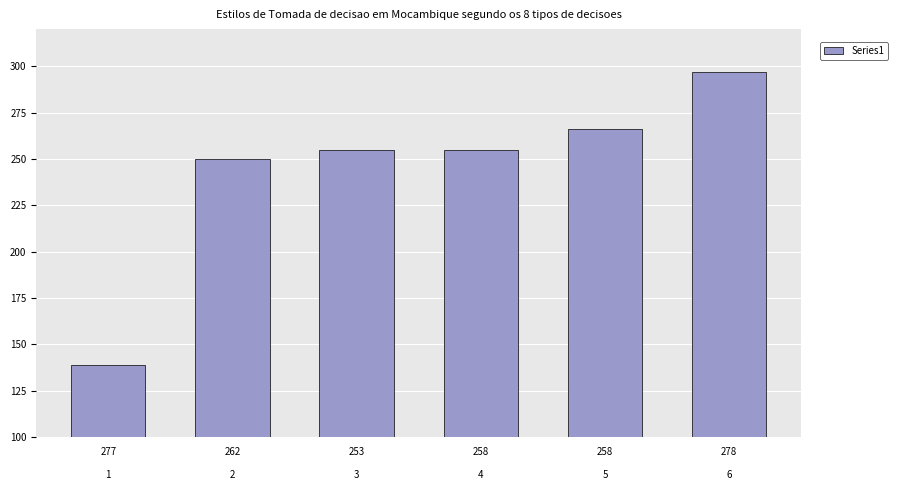

Reading left to right, extract all data points from this chart.

139	250	255	255	266	297